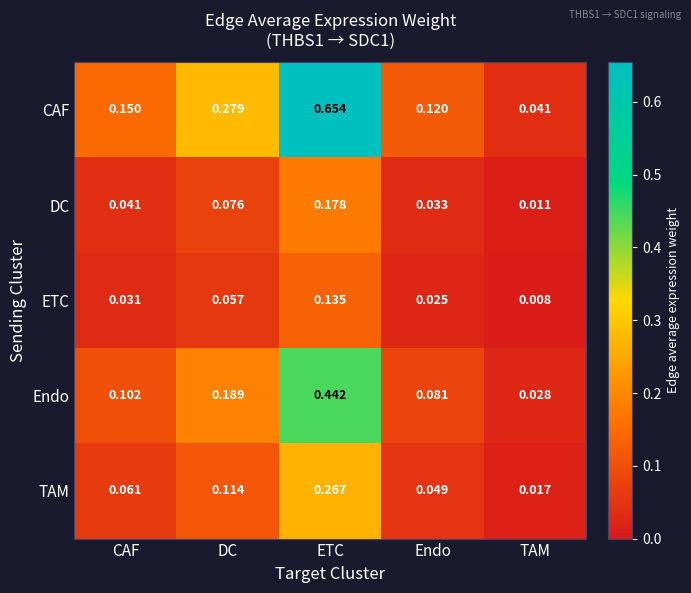

Count the number of data series in this chart.

5